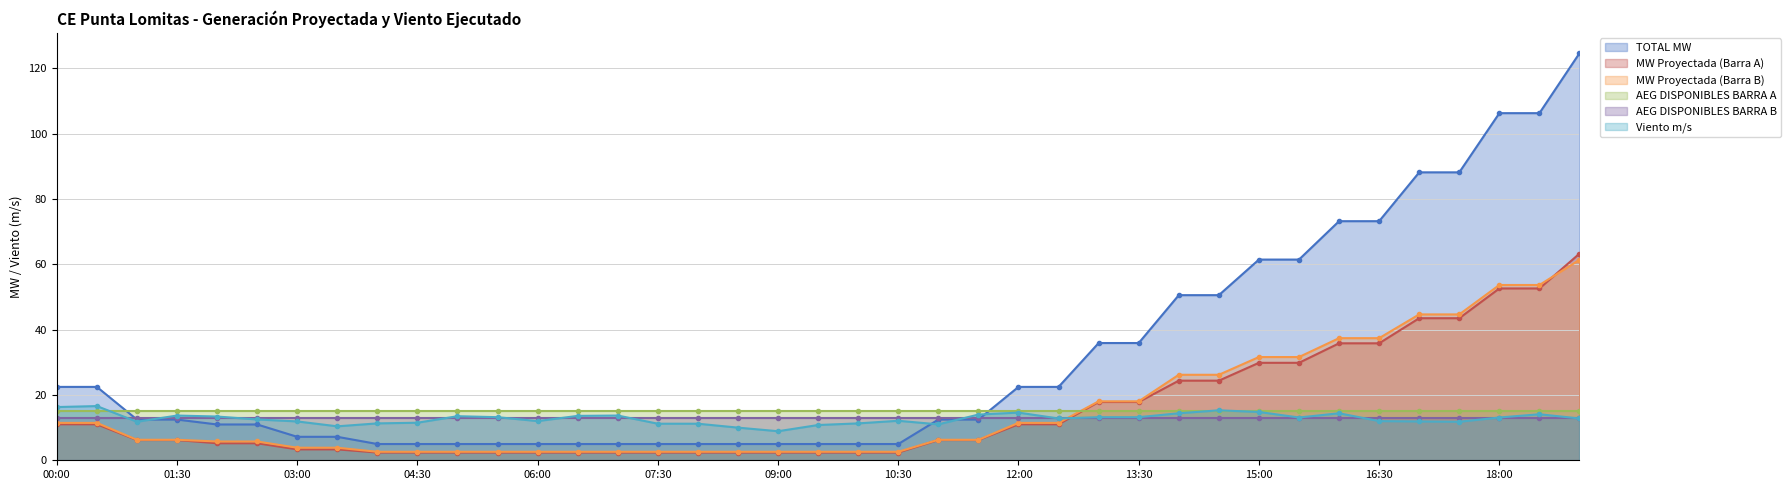

True or false: TOTAL MW and MW Proyectada (Barra A) intersect in this chart.

False